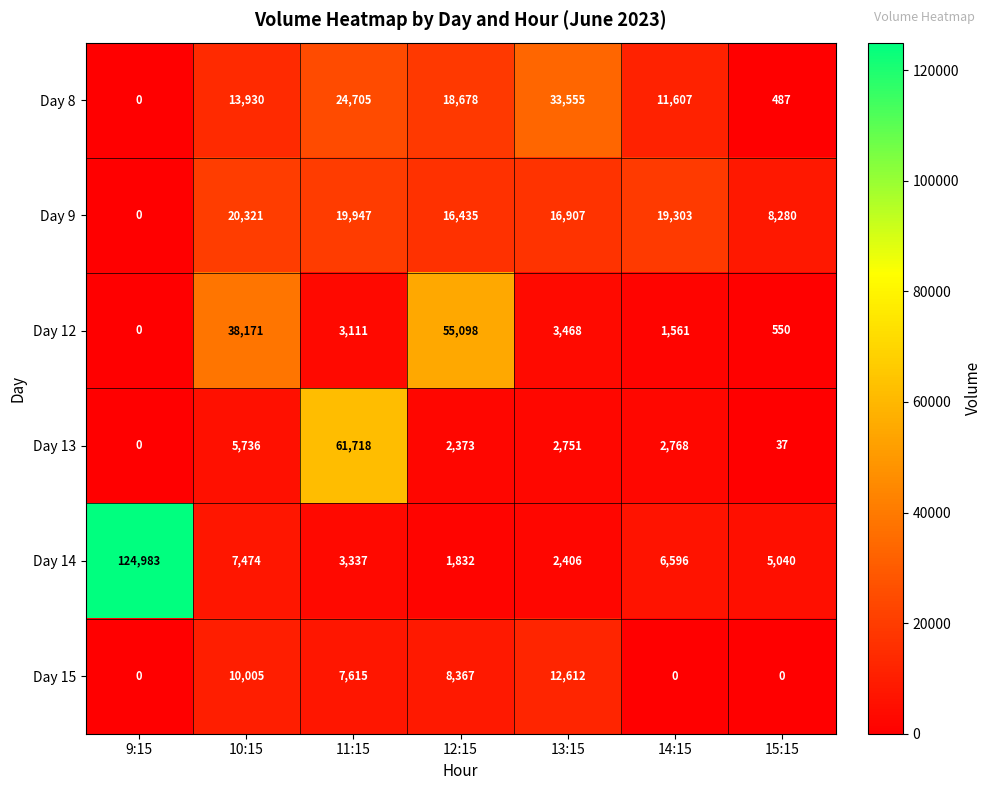

How many positive values does the Day 9 series have?

6